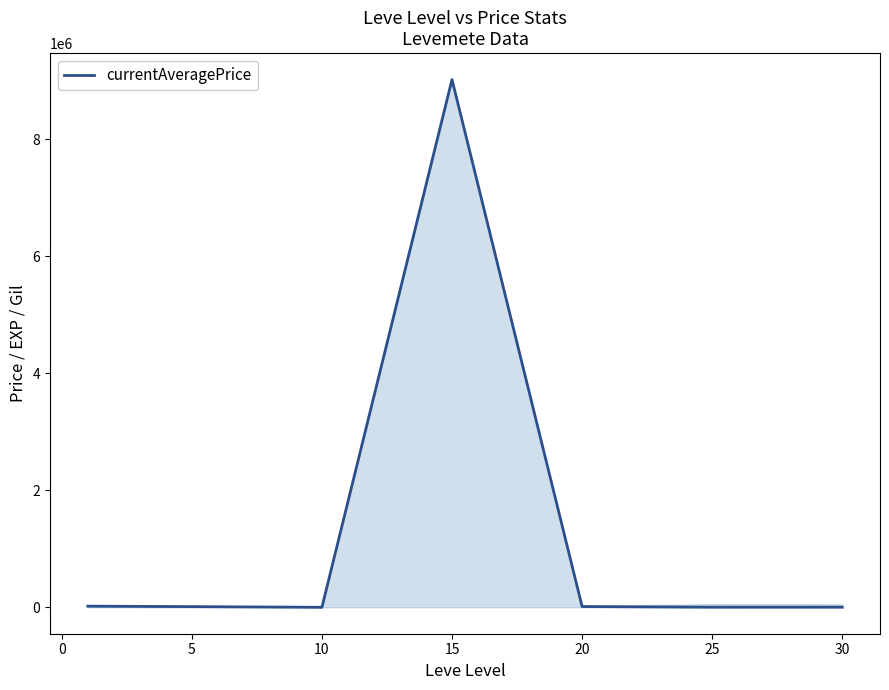

What is the greatest value displayed?

9018000.0